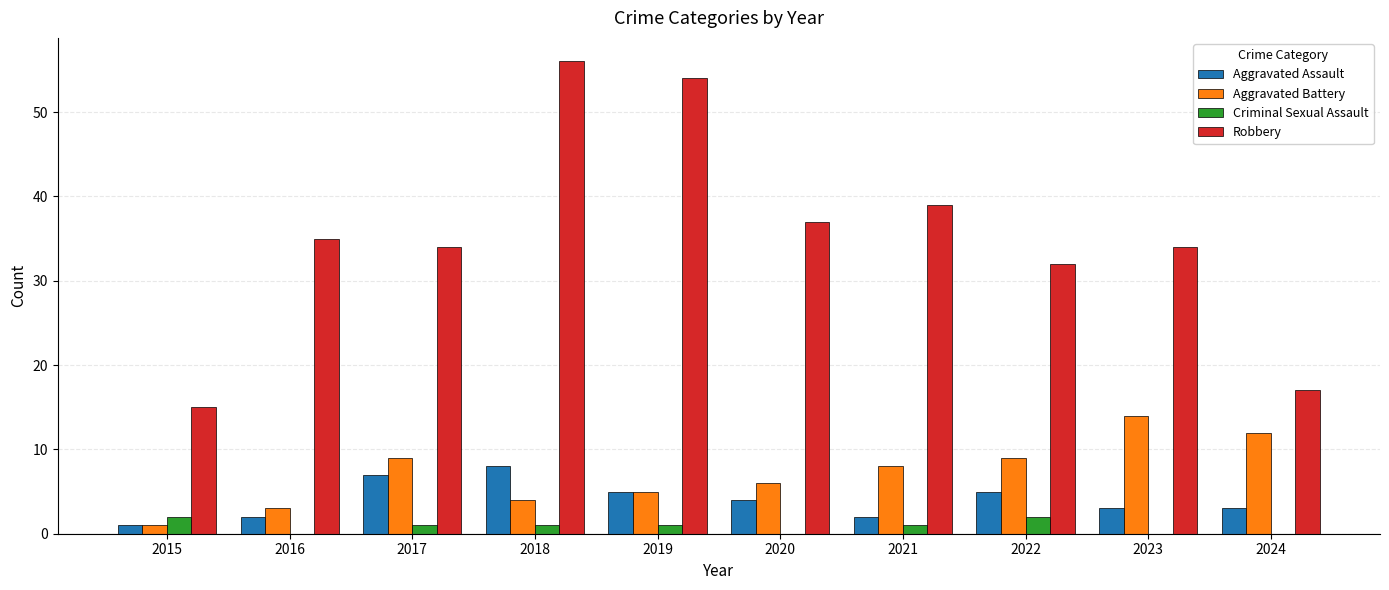

Which label corresponds to the largest value in the chart?

2018